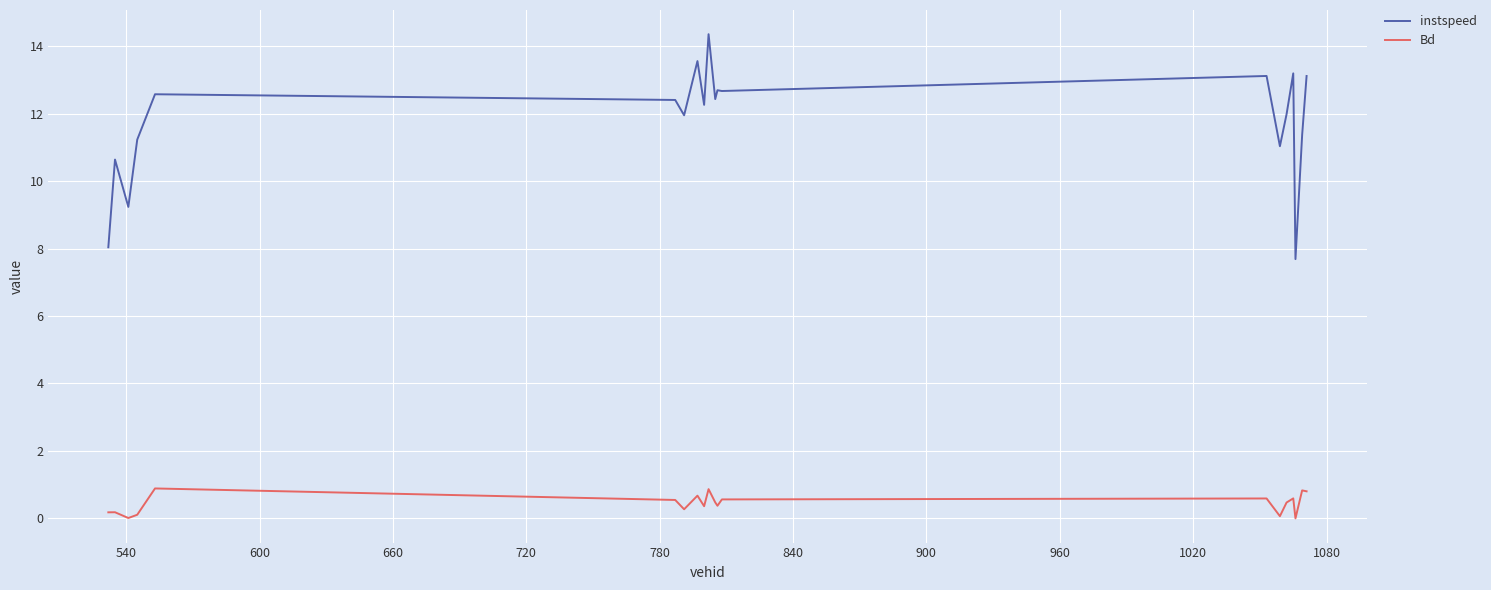

True or false: instspeed and Bd intersect in this chart.

False